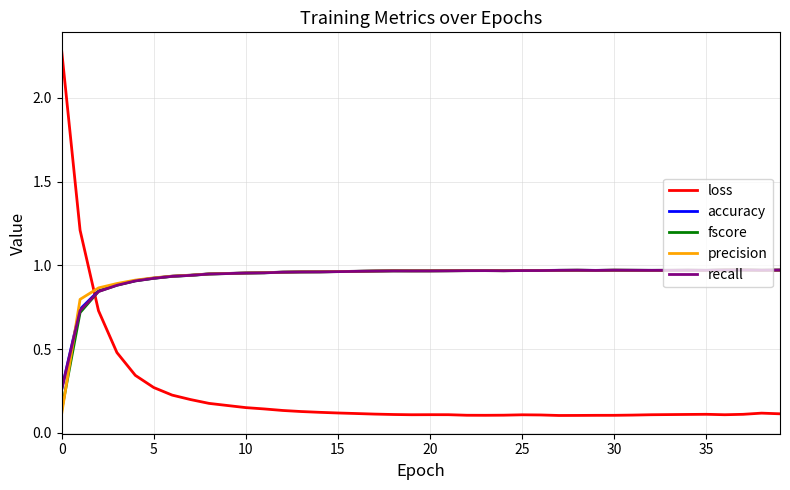

Which series has the widest spread of values?

loss